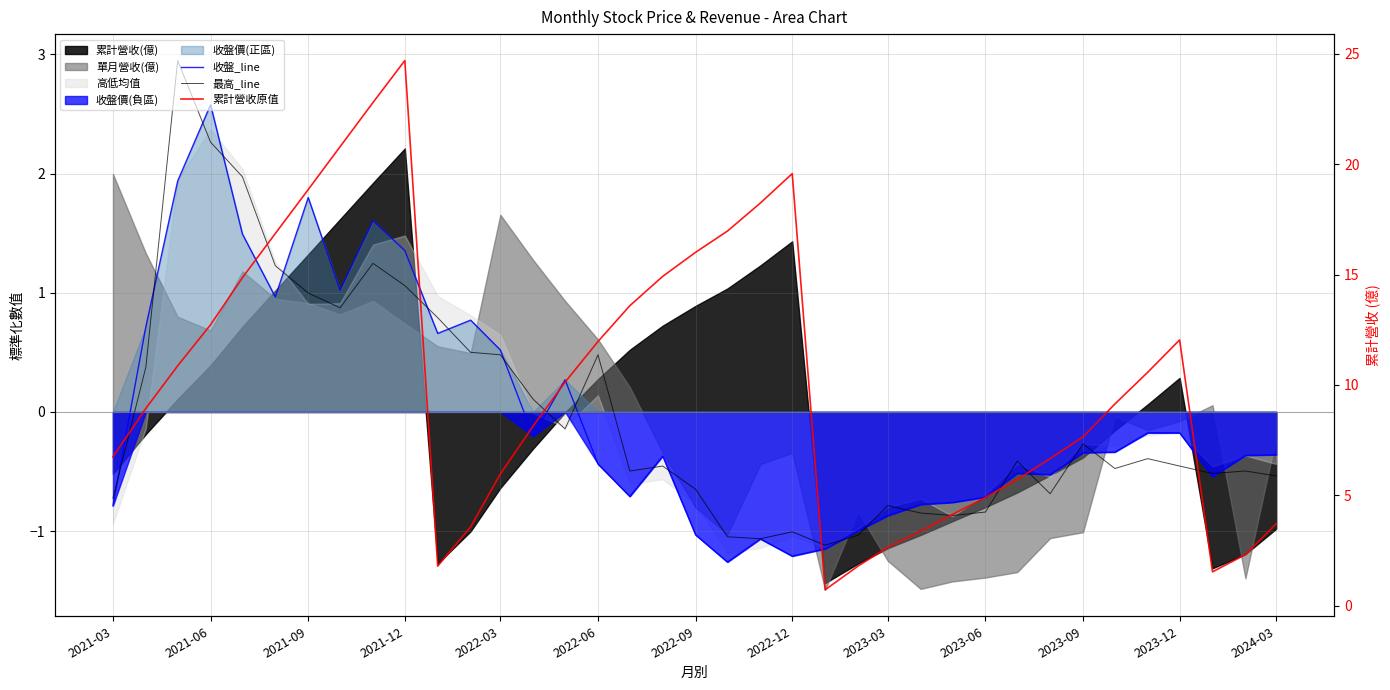

What is the label of the 9th point from the left?

2023-03